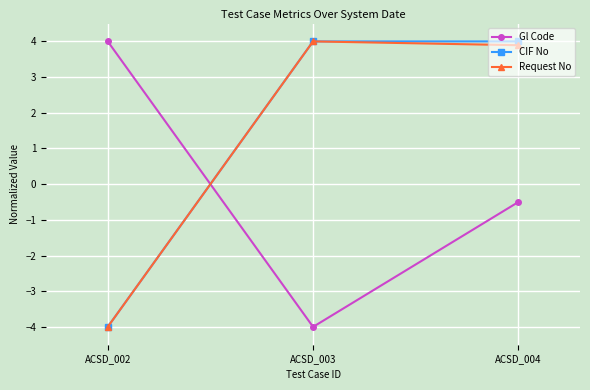

List the labels in order of Gl Code value, smallest first.

ACSD_003, ACSD_004, ACSD_002